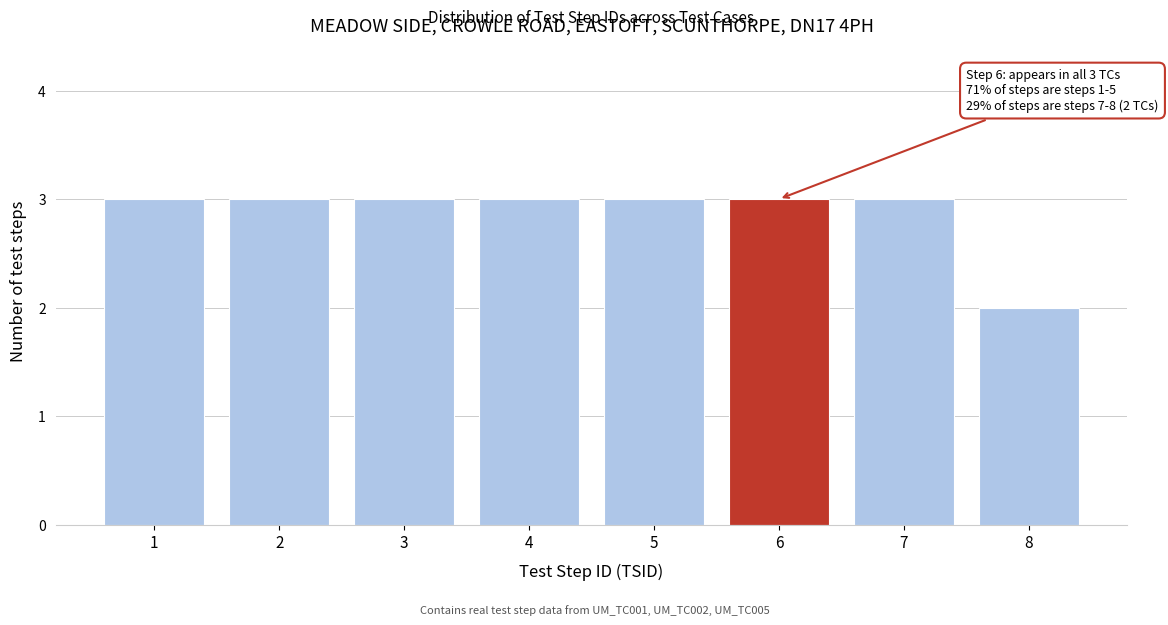

Reading left to right, list all the values displayed in this chart.

1=3	2=3	3=3	4=3	5=3	6=3	7=3	8=2